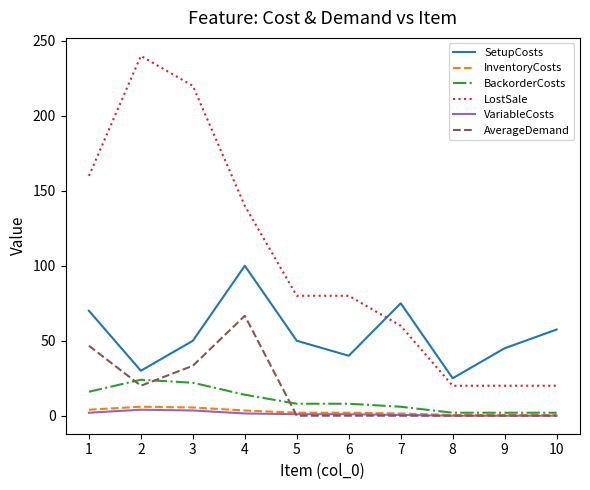

True or false: AverageDemand and LostSale cross at least once.

False